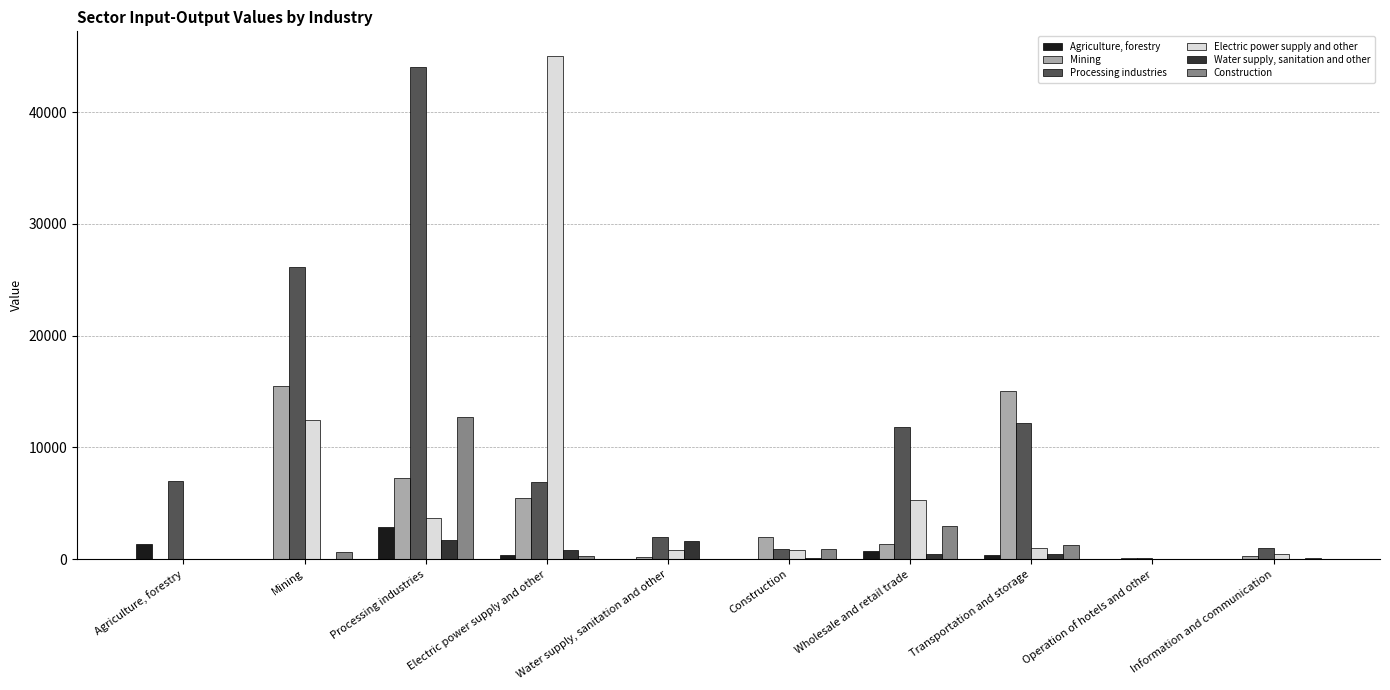

Is the value of Electric power supply and other at Transportation and storage greater than the value of Processing industries at Electric power supply and other?

No